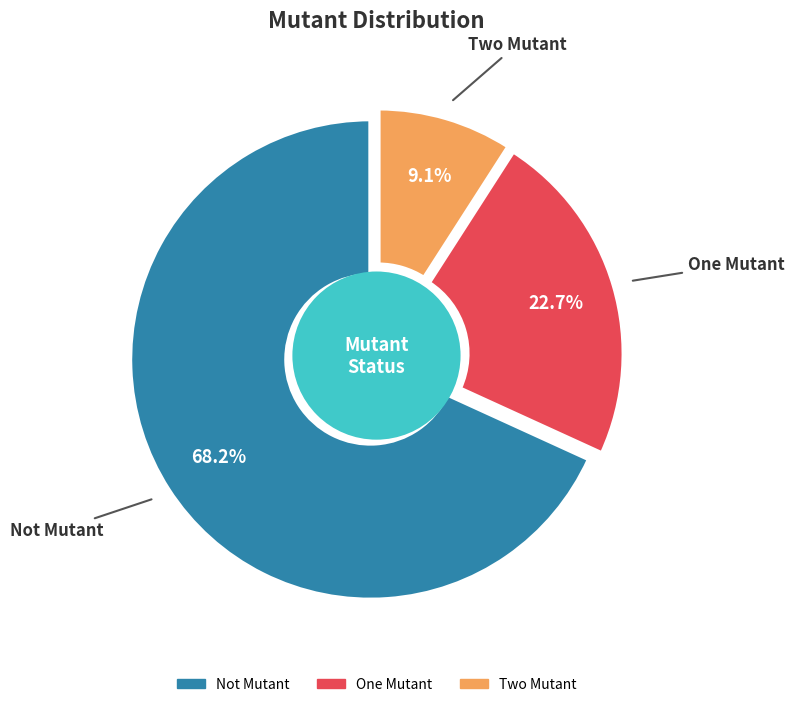

How many segments does this pie chart have?

3